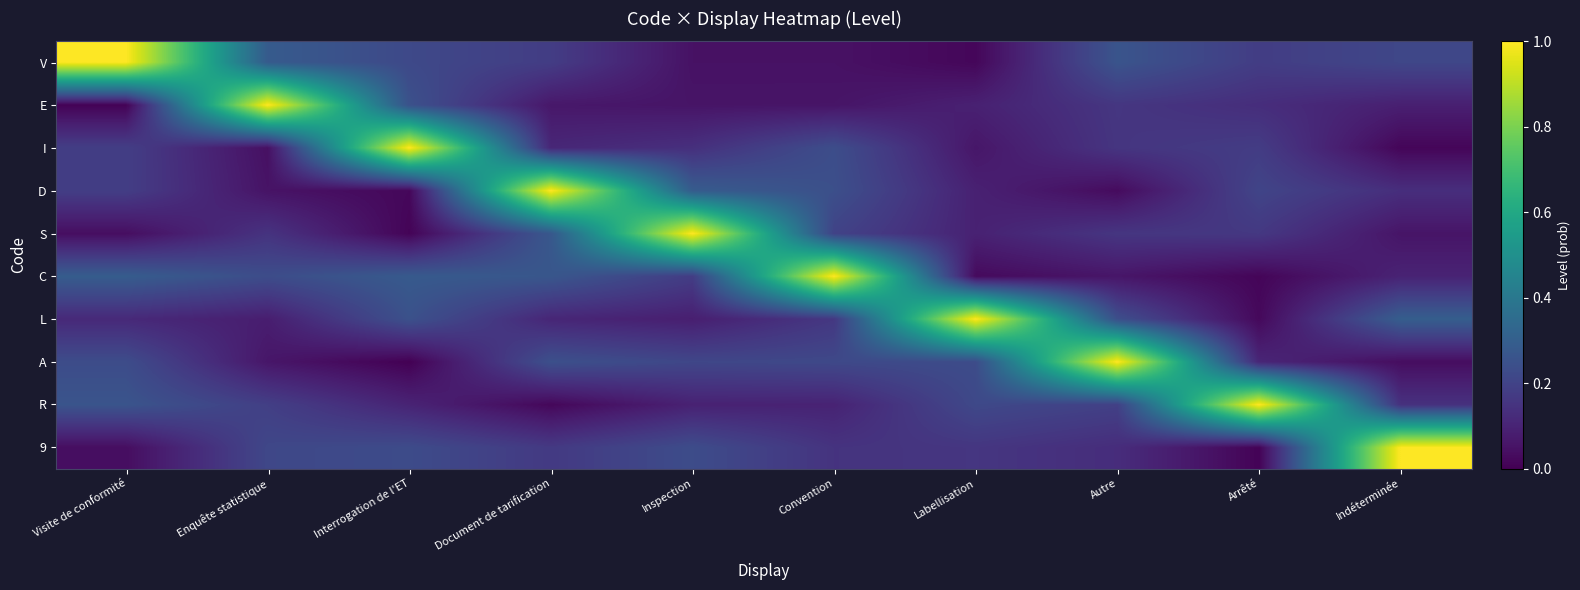

Reading right to left, extract all data points from this chart.

V: Indéterminée=0.2	Arrêté=0.2	Autre=0.3	Labellisation=0.0	Convention=0.0	Inspection=0.0	Document de tarification=0.2	Interrogation de l'ET=0.2	Enquête statistique=0.3	Visite de conformité=1.0
E: Indéterminée=0.1	Arrêté=0.1	Autre=0.2	Labellisation=0.1	Convention=0.1	Inspection=0.1	Document de tarification=0.1	Interrogation de l'ET=0.2	Enquête statistique=1.0	Visite de conformité=0.0
I: Indéterminée=0.0	Arrêté=0.2	Autre=0.2	Labellisation=0.1	Convention=0.2	Inspection=0.1	Document de tarification=0.1	Interrogation de l'ET=1.0	Enquête statistique=0.0	Visite de conformité=0.2
D: Indéterminée=0.1	Arrêté=0.2	Autre=0.0	Labellisation=0.1	Convention=0.2	Inspection=0.3	Document de tarification=1.0	Interrogation de l'ET=0.0	Enquête statistique=0.1	Visite de conformité=0.2
S: Indéterminée=0.1	Arrêté=0.2	Autre=0.2	Labellisation=0.1	Convention=0.2	Inspection=1.0	Document de tarification=0.3	Interrogation de l'ET=0.0	Enquête statistique=0.1	Visite de conformité=0.0
C: Indéterminée=0.1	Arrêté=0.0	Autre=0.1	Labellisation=0.0	Convention=1.0	Inspection=0.2	Document de tarification=0.3	Interrogation de l'ET=0.3	Enquête statistique=0.2	Visite de conformité=0.3
L: Indéterminée=0.3	Arrêté=0.0	Autre=0.2	Labellisation=1.0	Convention=0.2	Inspection=0.1	Document de tarification=0.1	Interrogation de l'ET=0.2	Enquête statistique=0.1	Visite de conformité=0.1
A: Indéterminée=0.0	Arrêté=0.1	Autre=1.0	Labellisation=0.2	Convention=0.2	Inspection=0.2	Document de tarification=0.2	Interrogation de l'ET=0.0	Enquête statistique=0.1	Visite de conformité=0.2
R: Indéterminée=0.1	Arrêté=1.0	Autre=0.2	Labellisation=0.2	Convention=0.1	Inspection=0.1	Document de tarification=0.0	Interrogation de l'ET=0.1	Enquête statistique=0.2	Visite de conformité=0.3
9: Indéterminée=1.0	Arrêté=0.0	Autre=0.1	Labellisation=0.2	Convention=0.1	Inspection=0.2	Document de tarification=0.2	Interrogation de l'ET=0.2	Enquête statistique=0.2	Visite de conformité=0.0